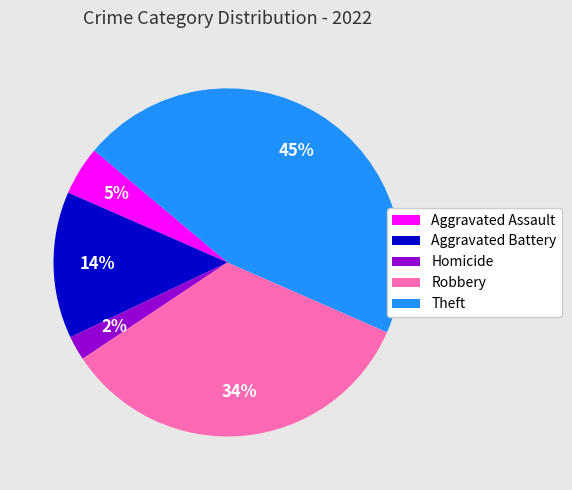

Which has a higher value, Aggravated Battery or Robbery?

Robbery